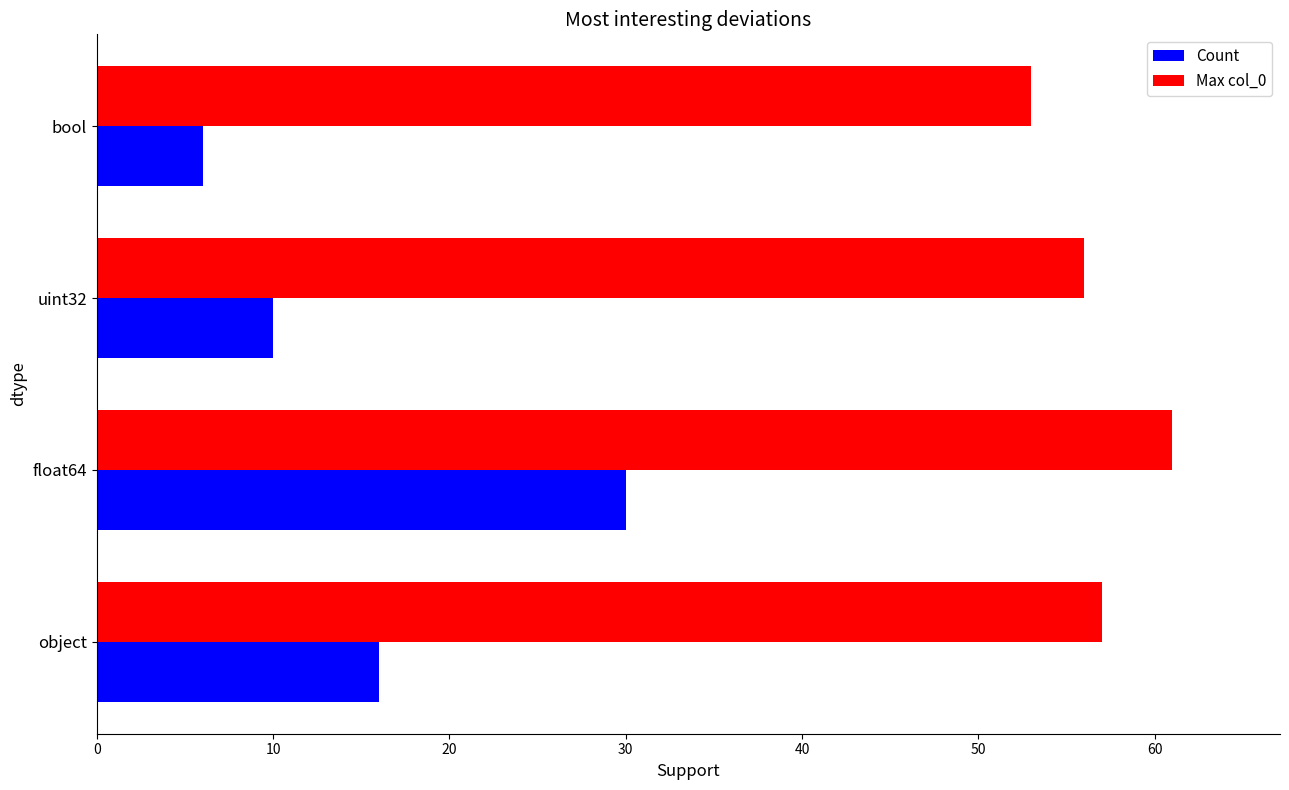

What is the lowest value of the Count series?

6